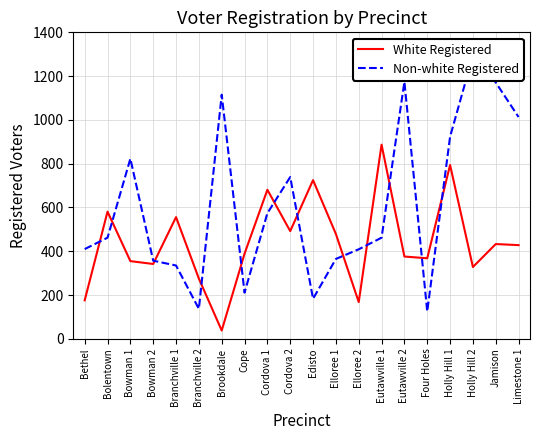

What is the difference between the highest and lowest values at Cordova 1?

107